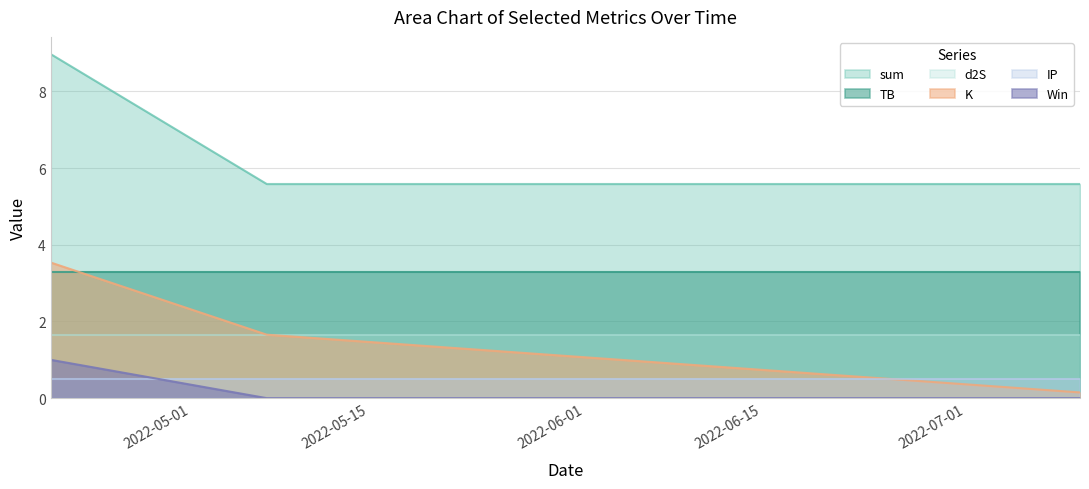

What is the label of the 3rd point from the right?

2022-04-20